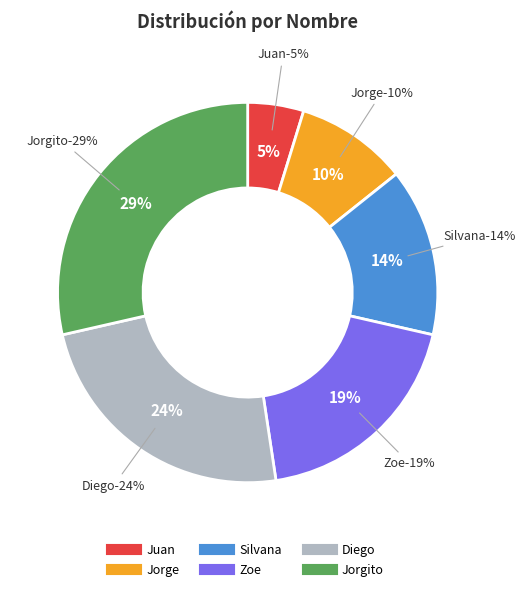

How many slices are in this pie chart?

6